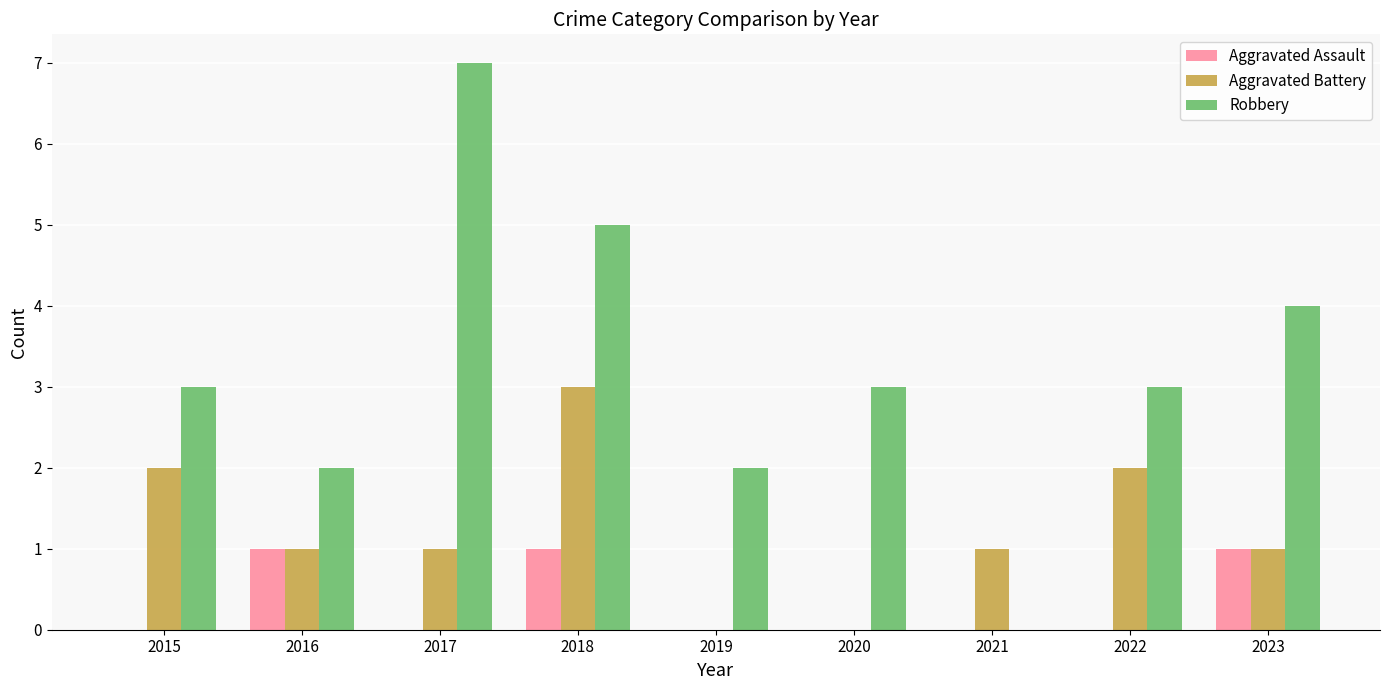

True or false: Aggravated Battery has a value of 1 at 2016.

True